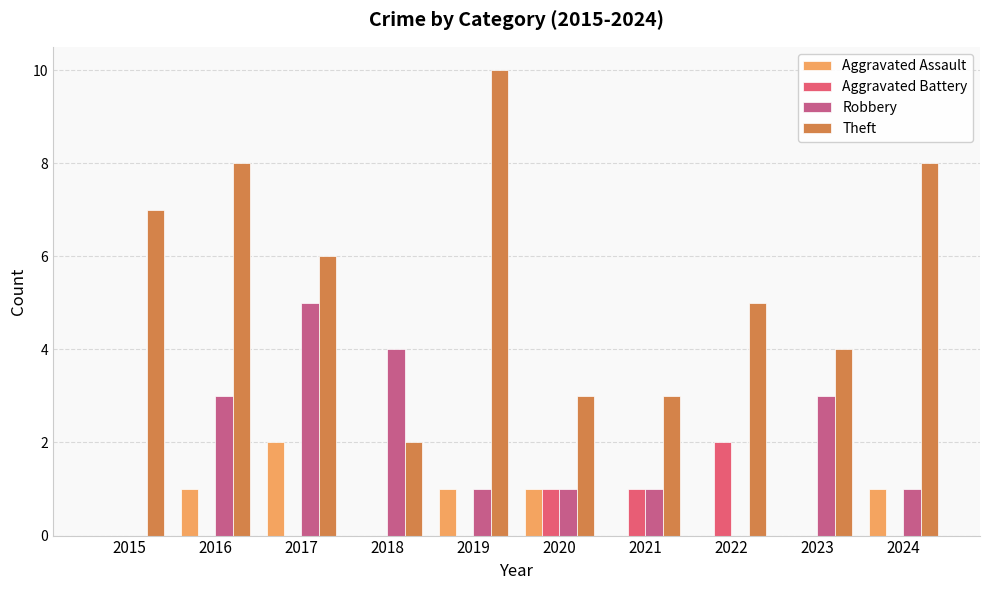

What is the difference between the Aggravated Battery values at 2016 and 2022?

2